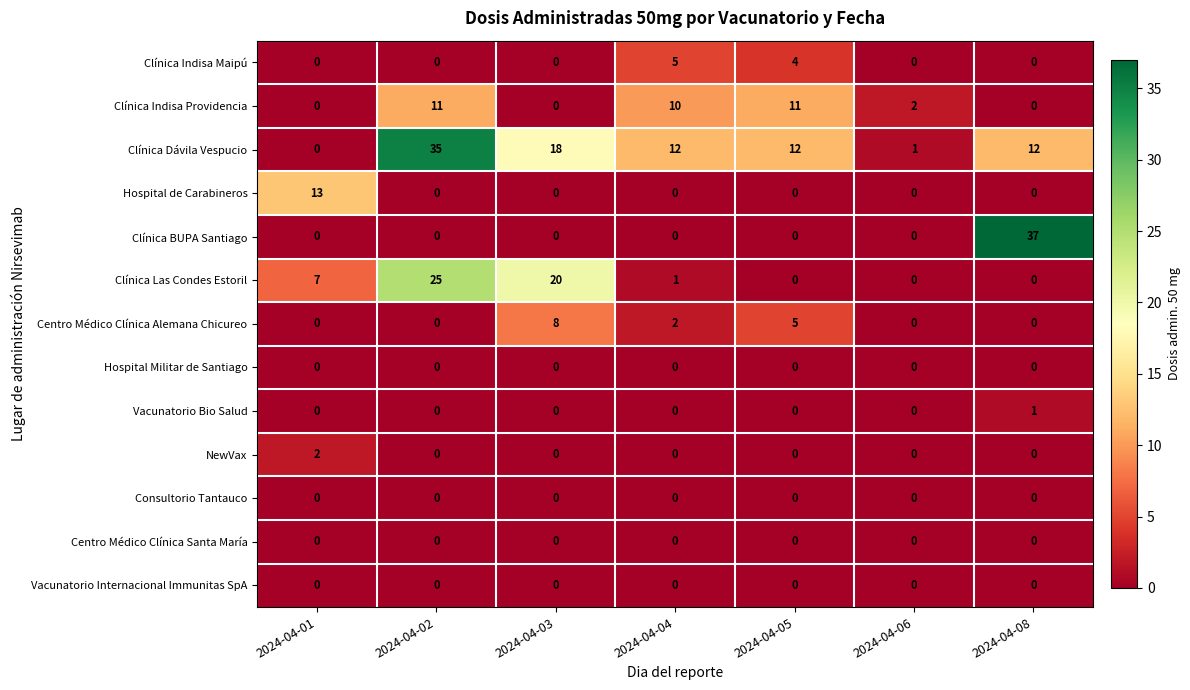

Where does the Clínica Las Condes Estoril series first go above 1?

2024-04-01